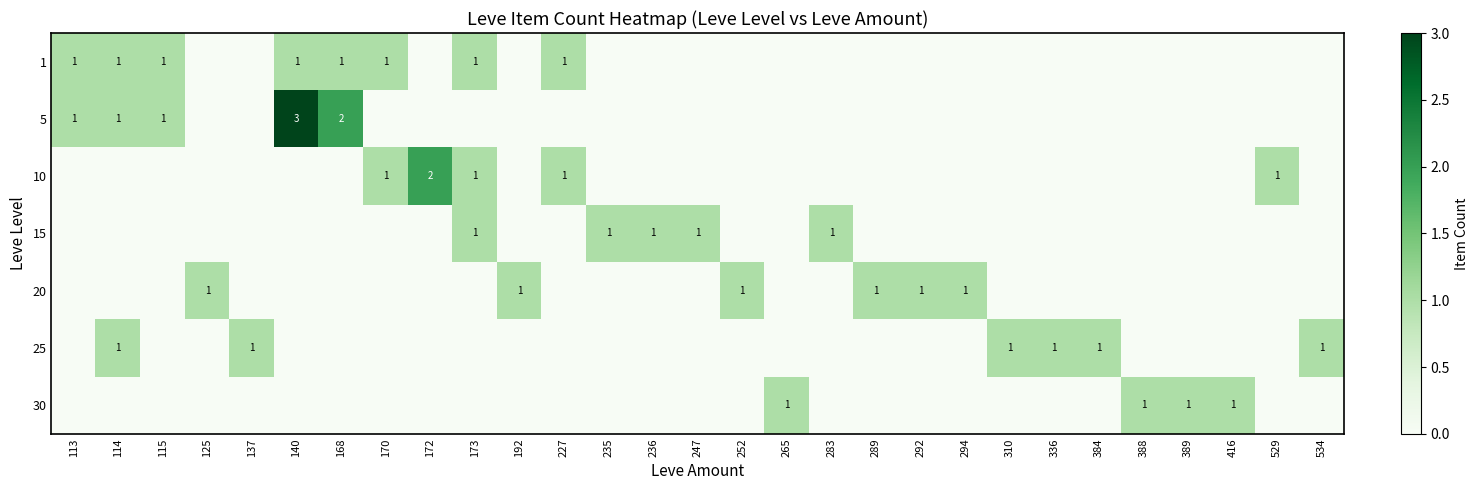

Which label corresponds to the smallest value in the chart?

125